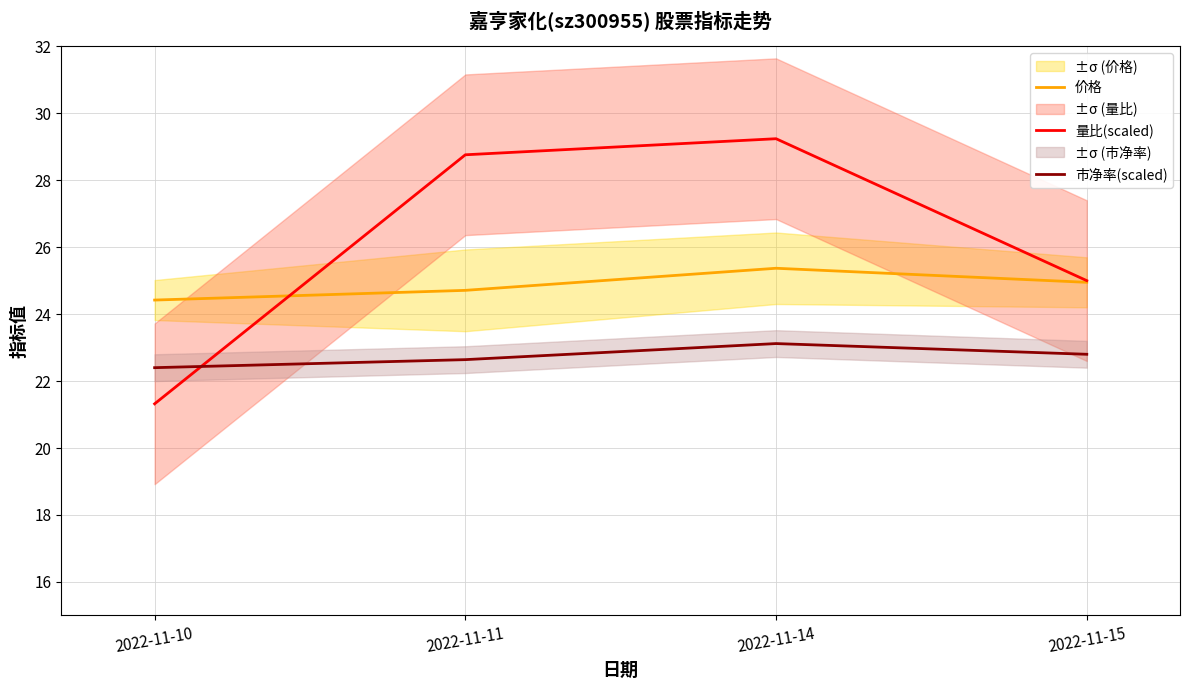

Is it true that 价格 equals 25.4 at 2022-11-14?

True